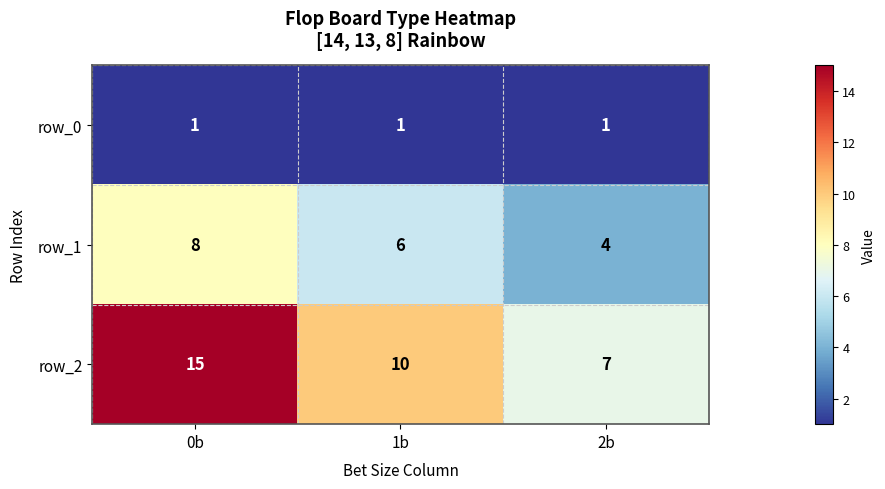

Which series has the largest range (max minus min)?

row_2